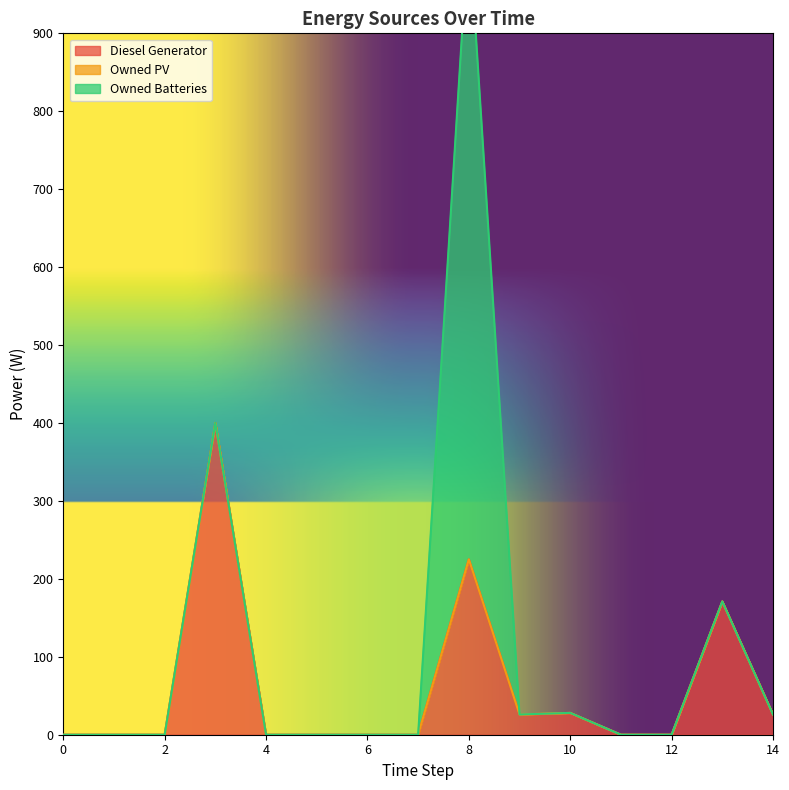

Is the value of Owned PV at 13 greater than the value of Diesel Generator at 13?

No